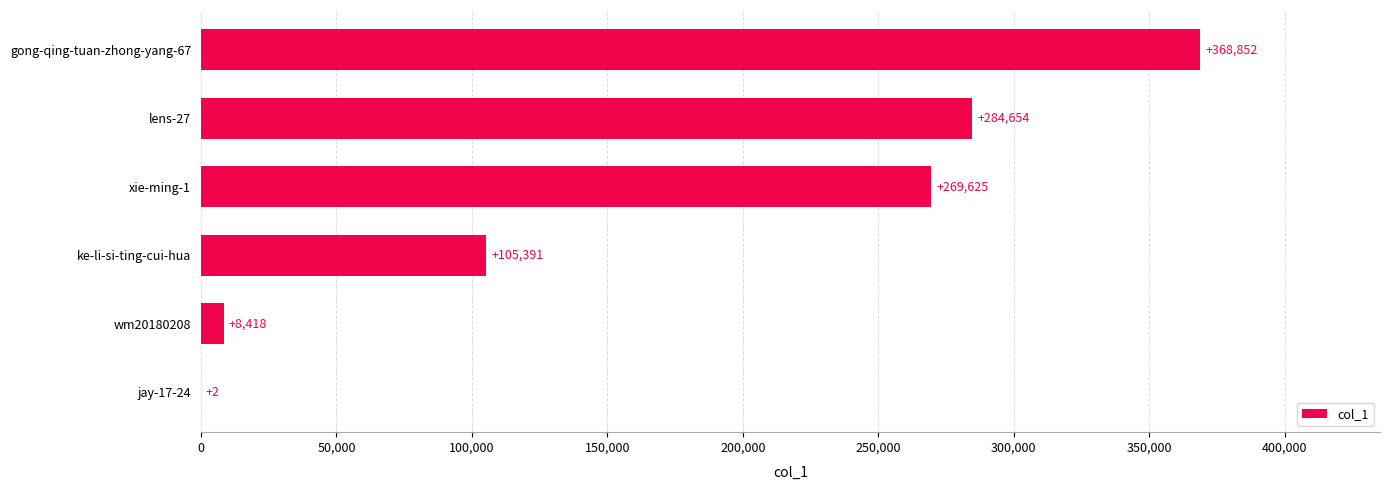

How many distinct data groups are displayed?

1